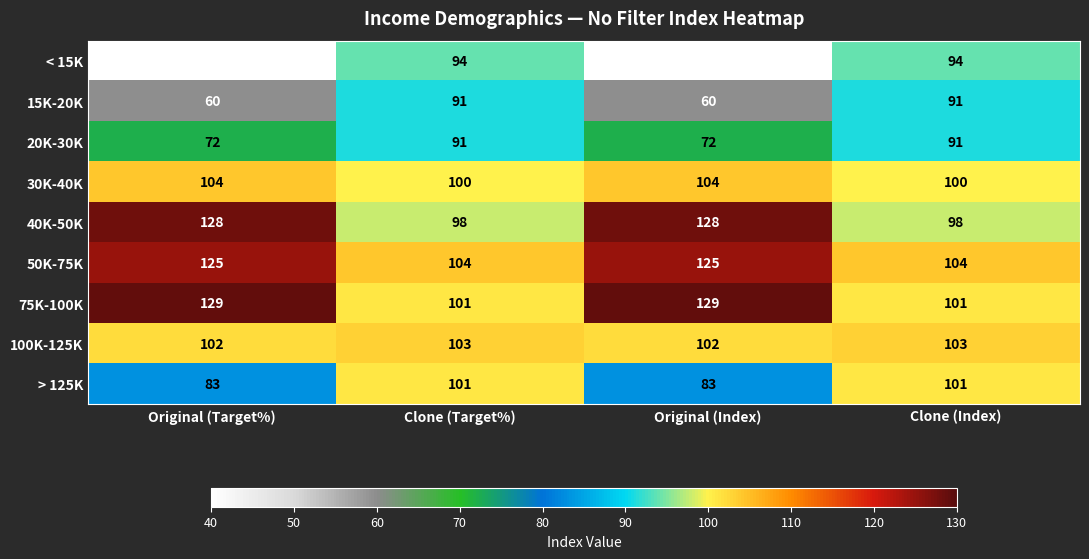

What is the difference between the second highest and minimum values in the 20K-30K series?

19